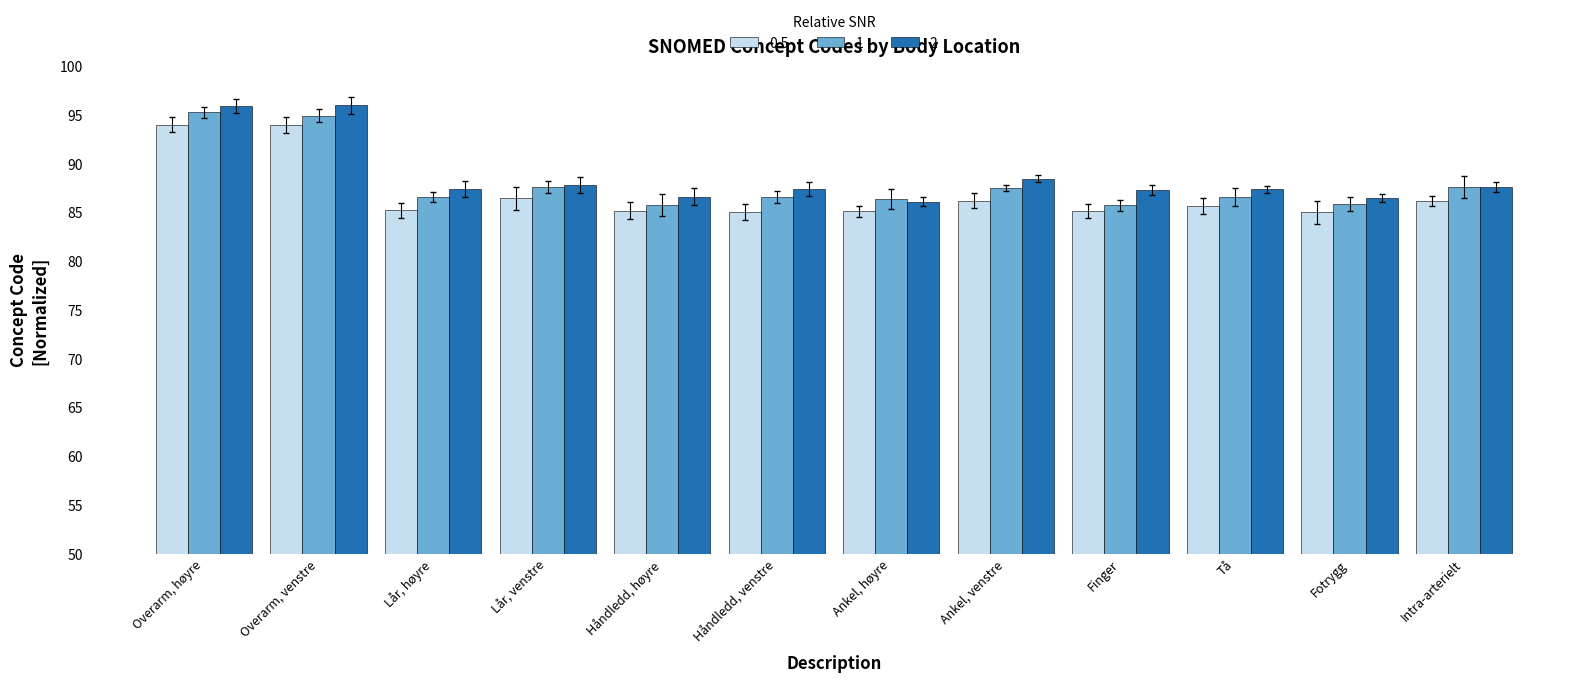

What is the minimum value shown in the chart?

85.0